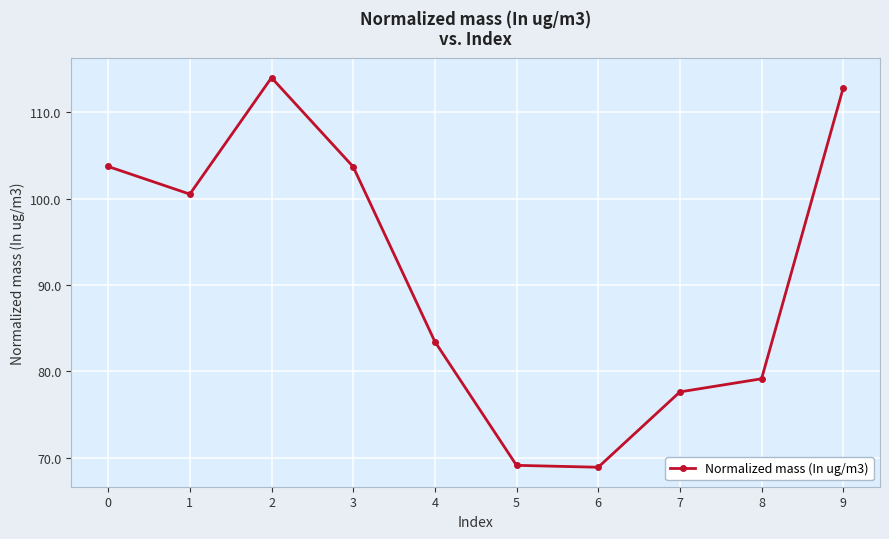

What is the greatest value displayed?

114.0